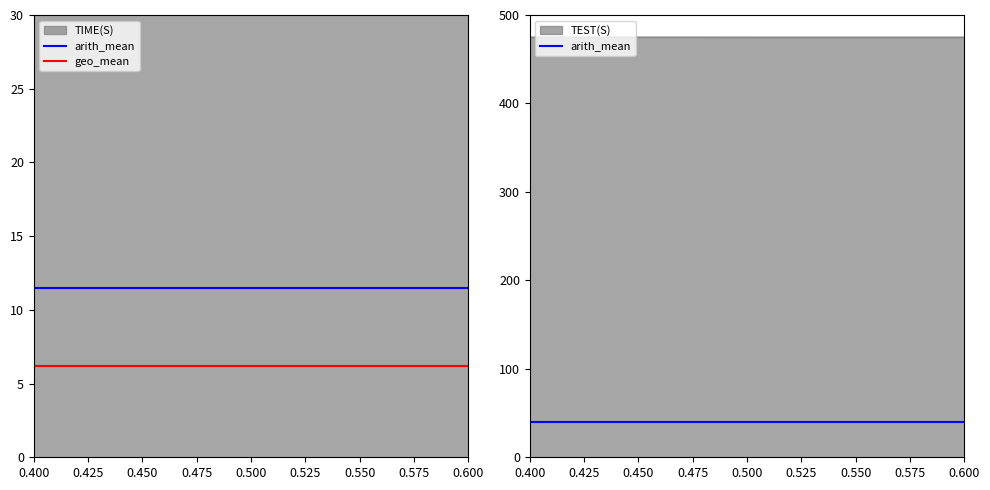

Is the value of geo_mean at 0.400 greater than the value of arith_mean at 0.400?

No